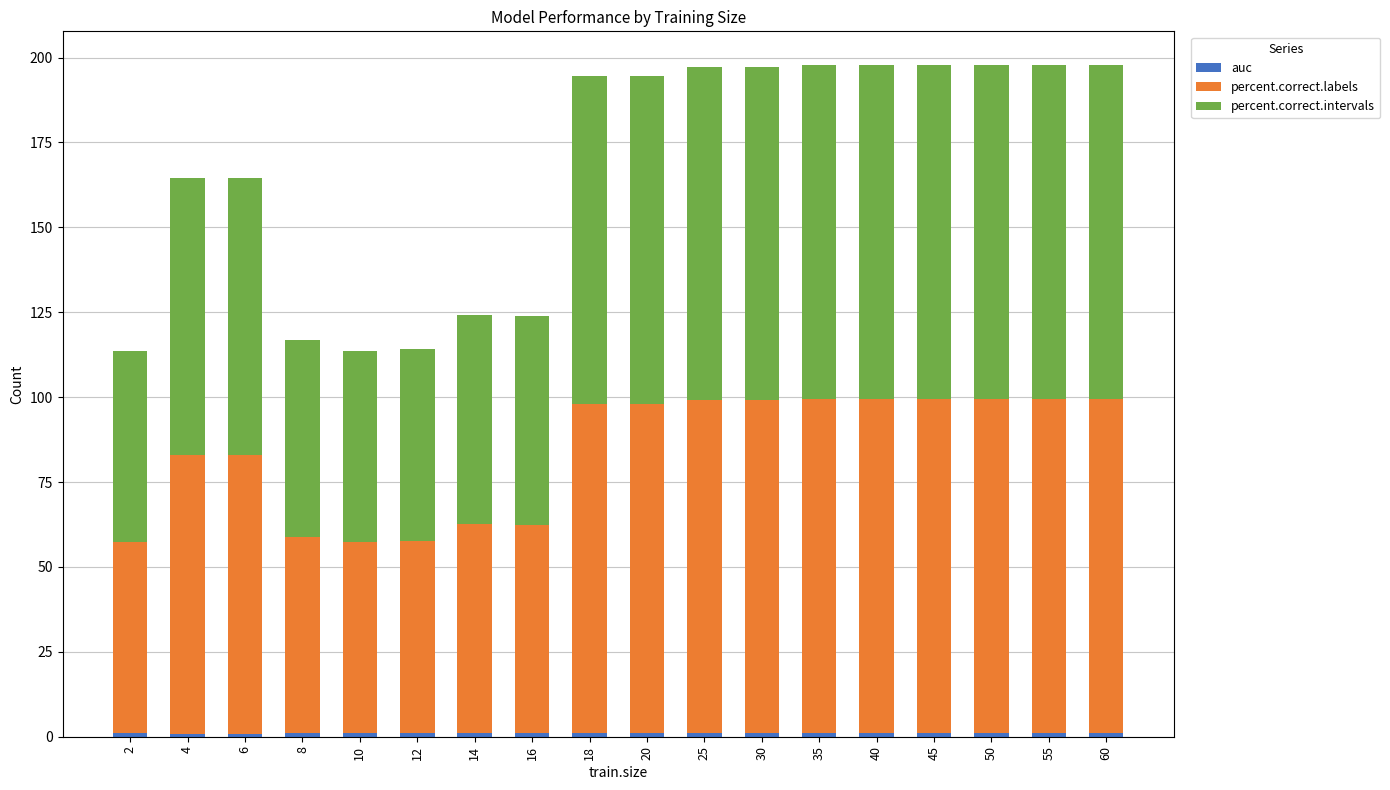

List the series in order of their peak value, lowest first.

auc, percent.correct.labels, percent.correct.intervals